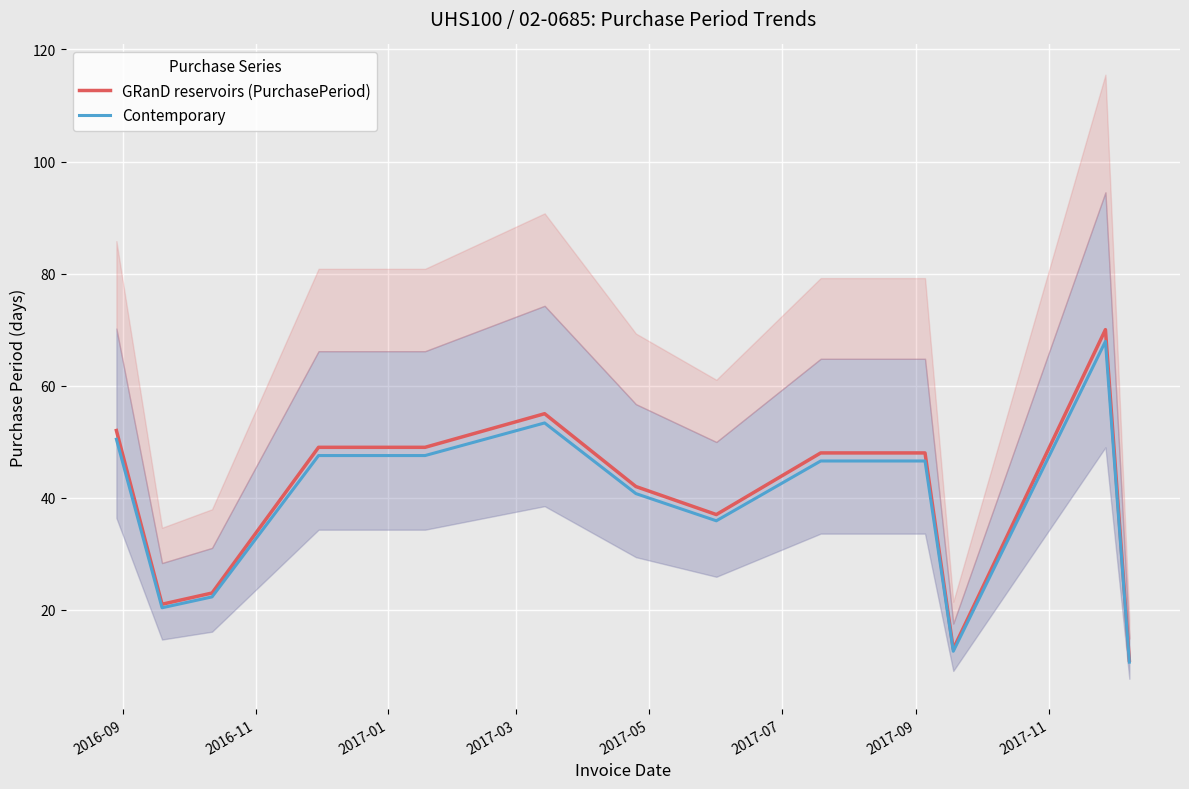

What is the lowest value of the GRanD reservoirs (PurchasePeriod) series?

11.0